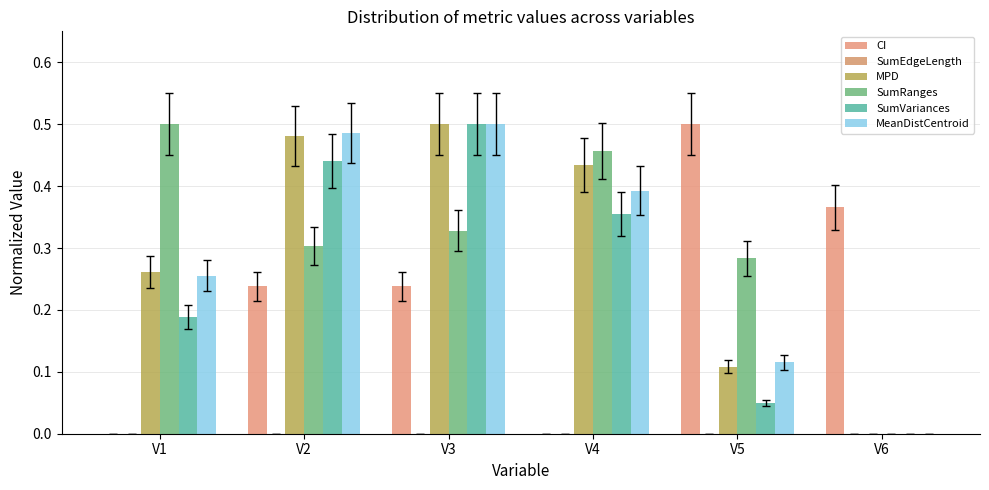

Reading left to right, extract all data points from this chart.

CI: V1=0.0	V2=0.2	V3=0.2	V4=0.0	V5=0.5	V6=0.4
SumEdgeLength: V1=0.0	V2=0.0	V3=0.0	V4=0.0	V5=0.0	V6=0.0
MPD: V1=0.3	V2=0.5	V3=0.5	V4=0.4	V5=0.1	V6=0.0
SumRanges: V1=0.5	V2=0.3	V3=0.3	V4=0.5	V5=0.3	V6=0.0
SumVariances: V1=0.2	V2=0.4	V3=0.5	V4=0.4	V5=0.0	V6=0.0
MeanDistCentroid: V1=0.3	V2=0.5	V3=0.5	V4=0.4	V5=0.1	V6=0.0